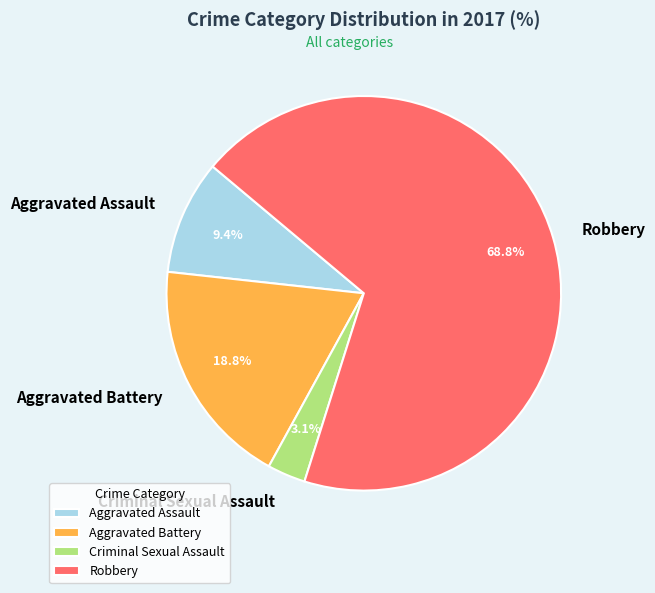

How many segments does this pie chart have?

4